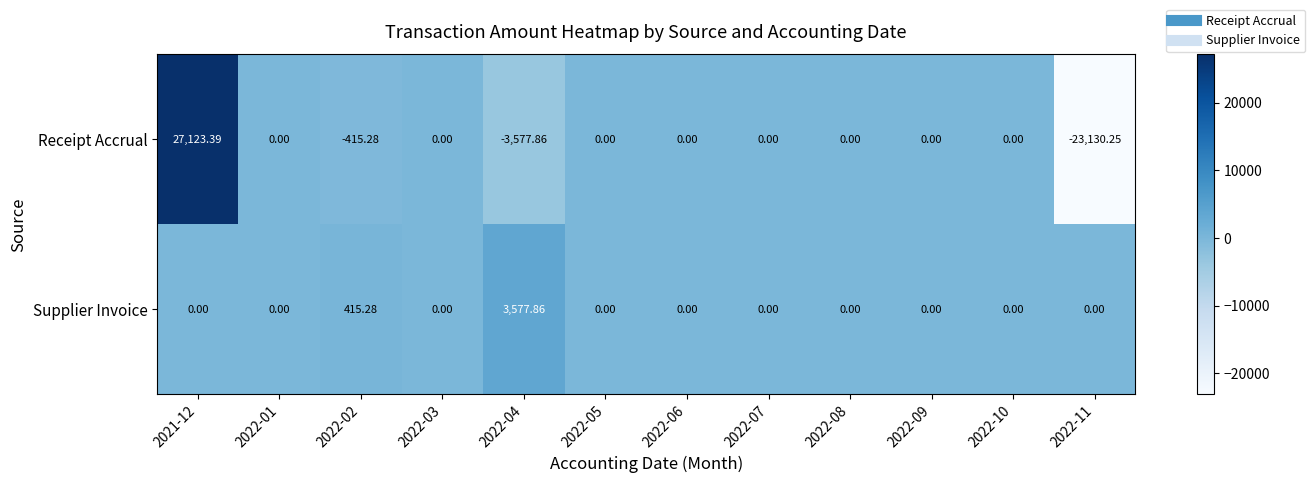

Rank the series at 2022-11 from lowest to highest value.

Receipt Accrual, Supplier Invoice